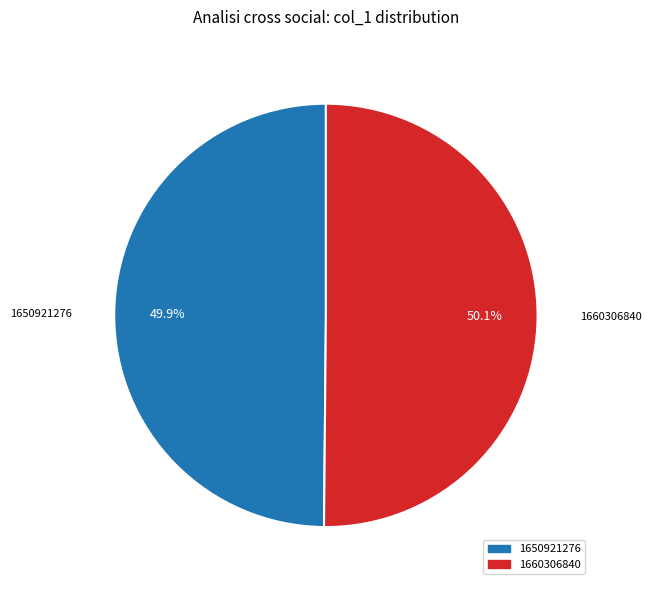

How many segments does this pie chart have?

2